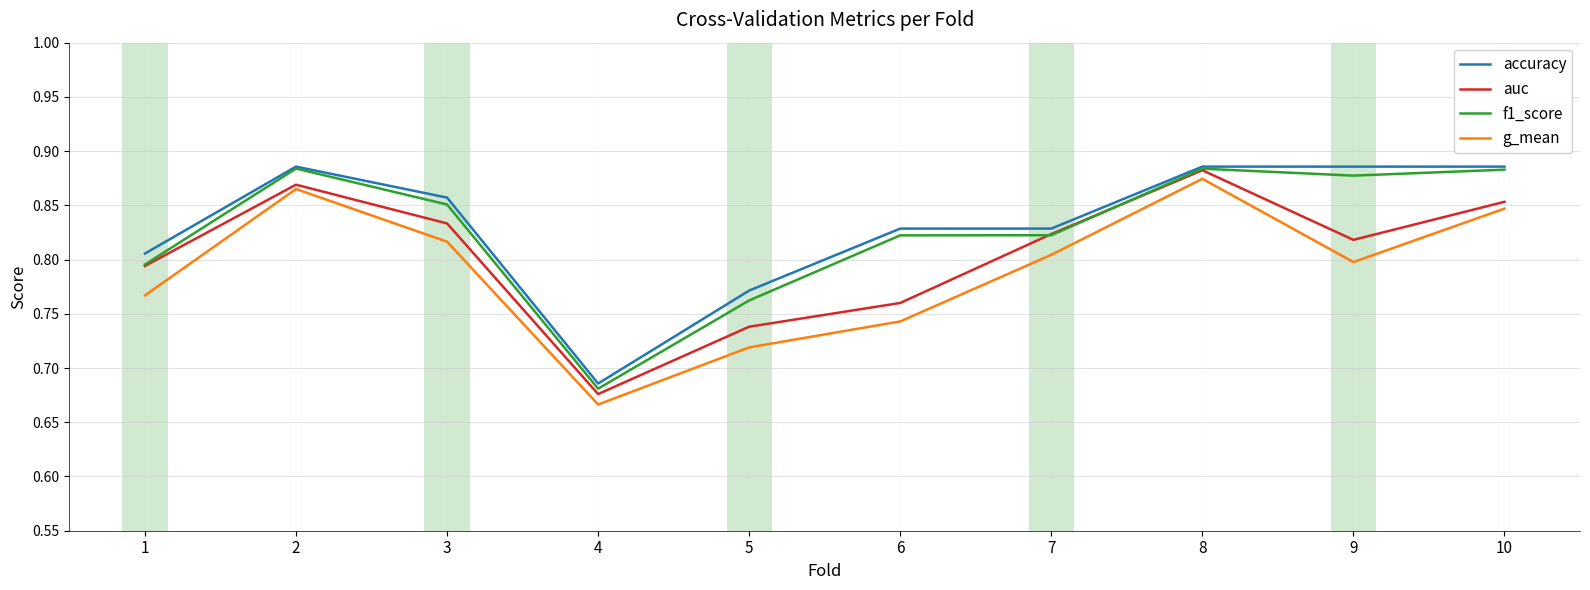

At which label is accuracy closest to 0?

4